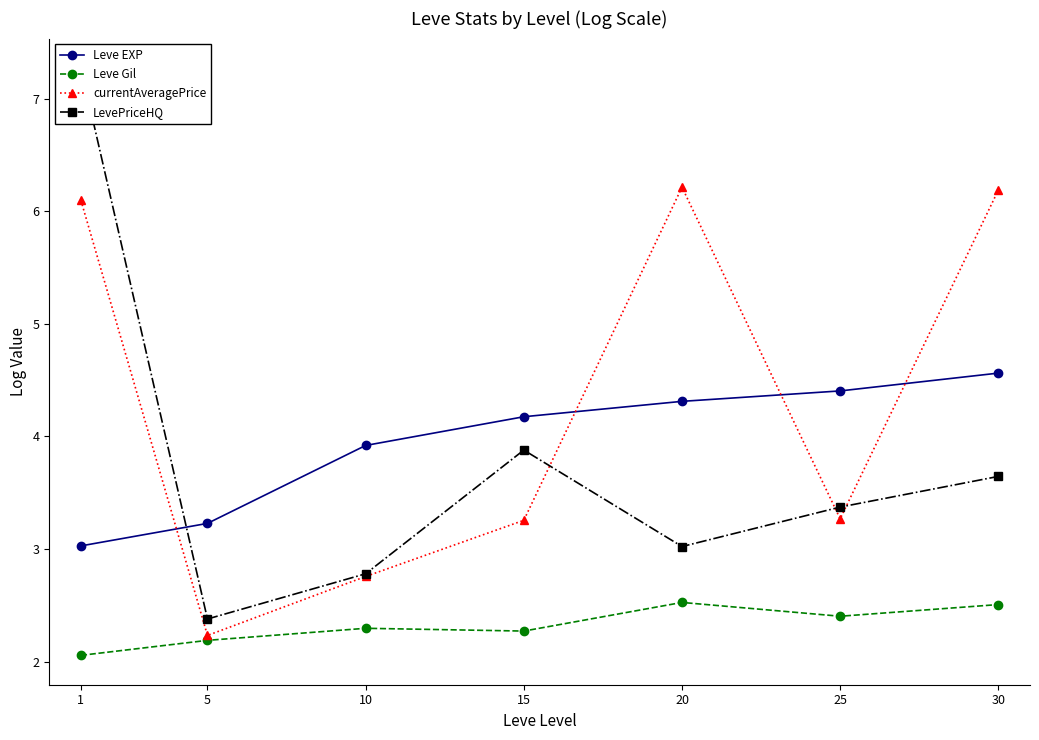

After their last crossing, which series has the higher values: LevePriceHQ or Leve EXP?

Leve EXP